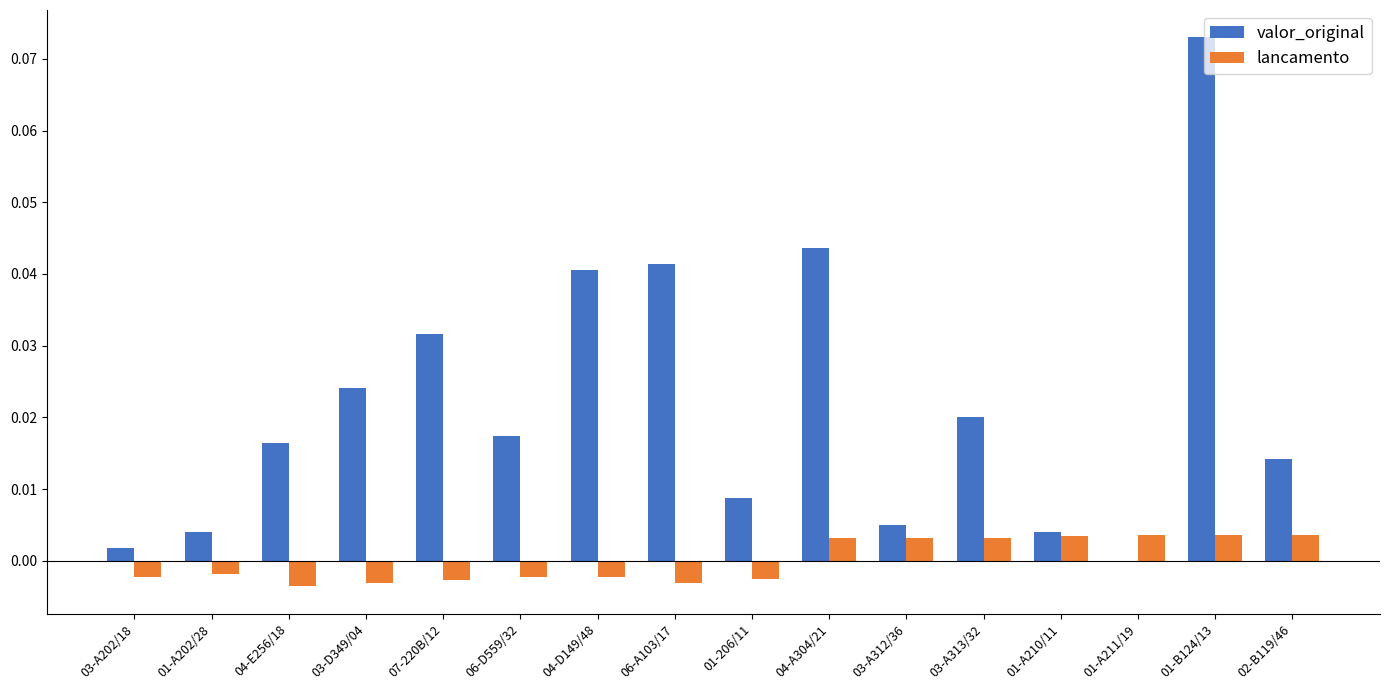

Is it true that lancamento equals -0.0 at 03-D349/04?

True